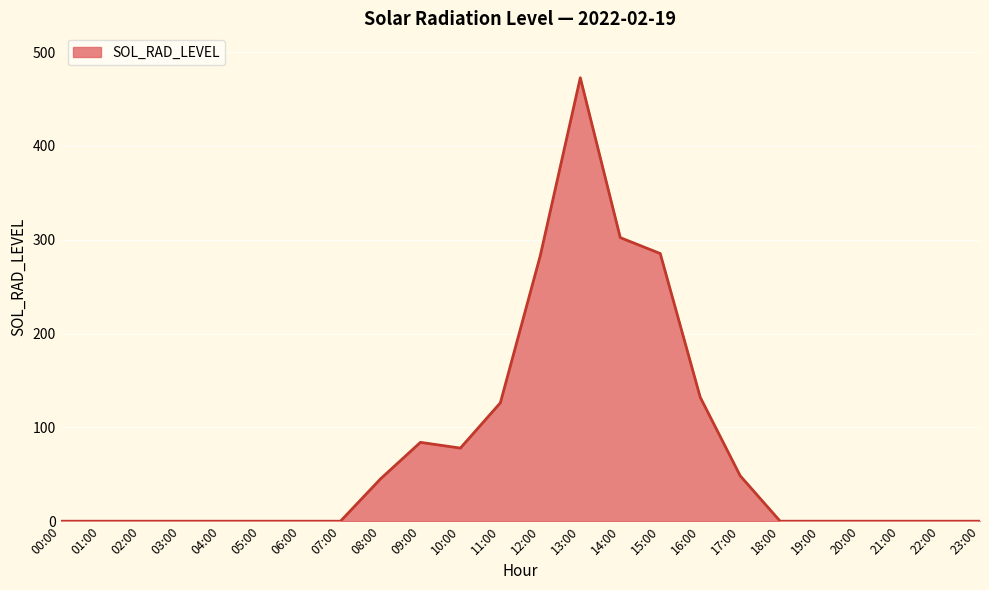

Which category has the highest value across all series?

13:00